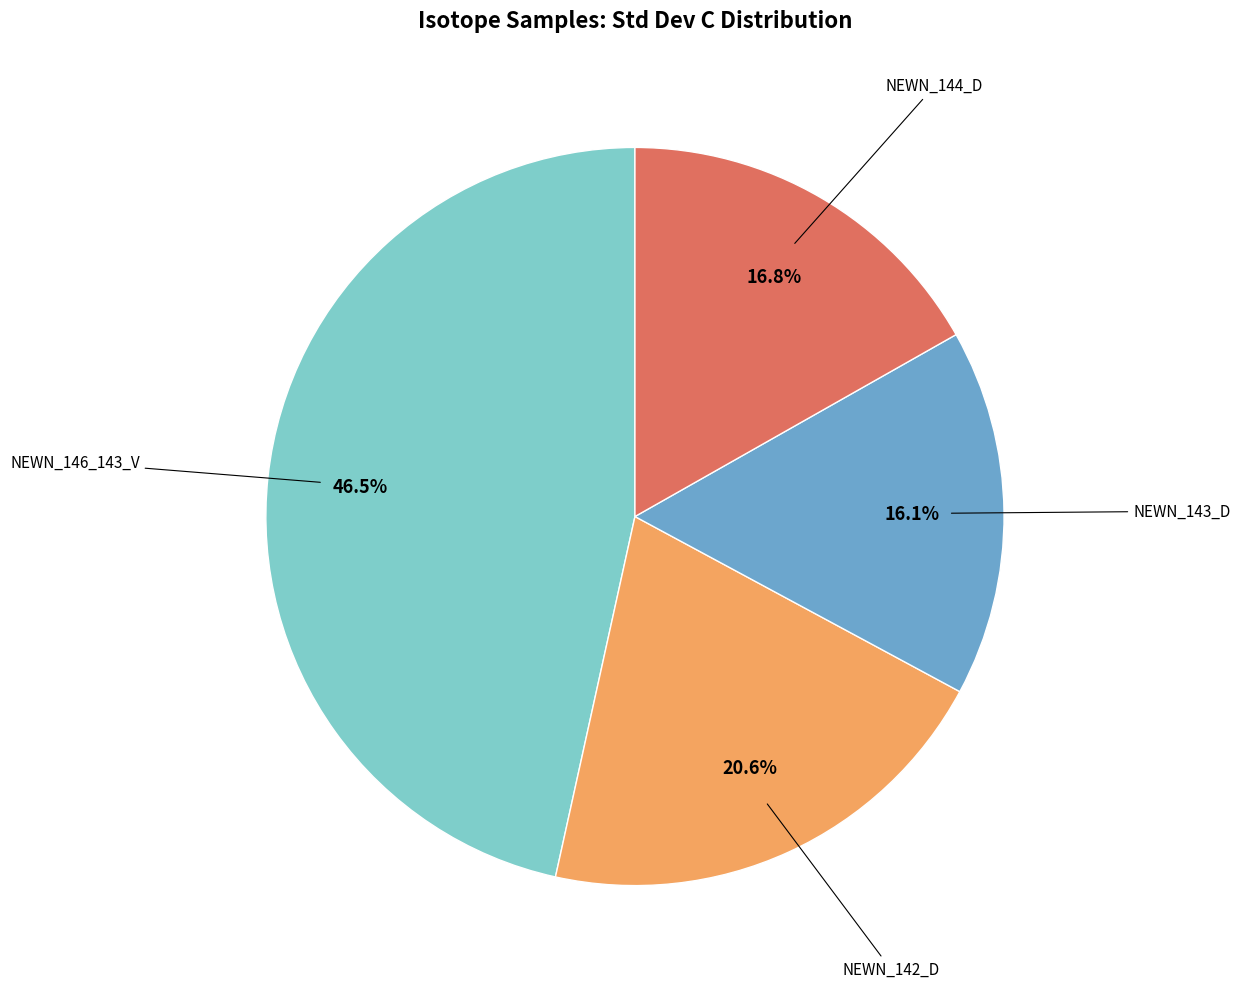

Is there a majority slice in this chart?

No